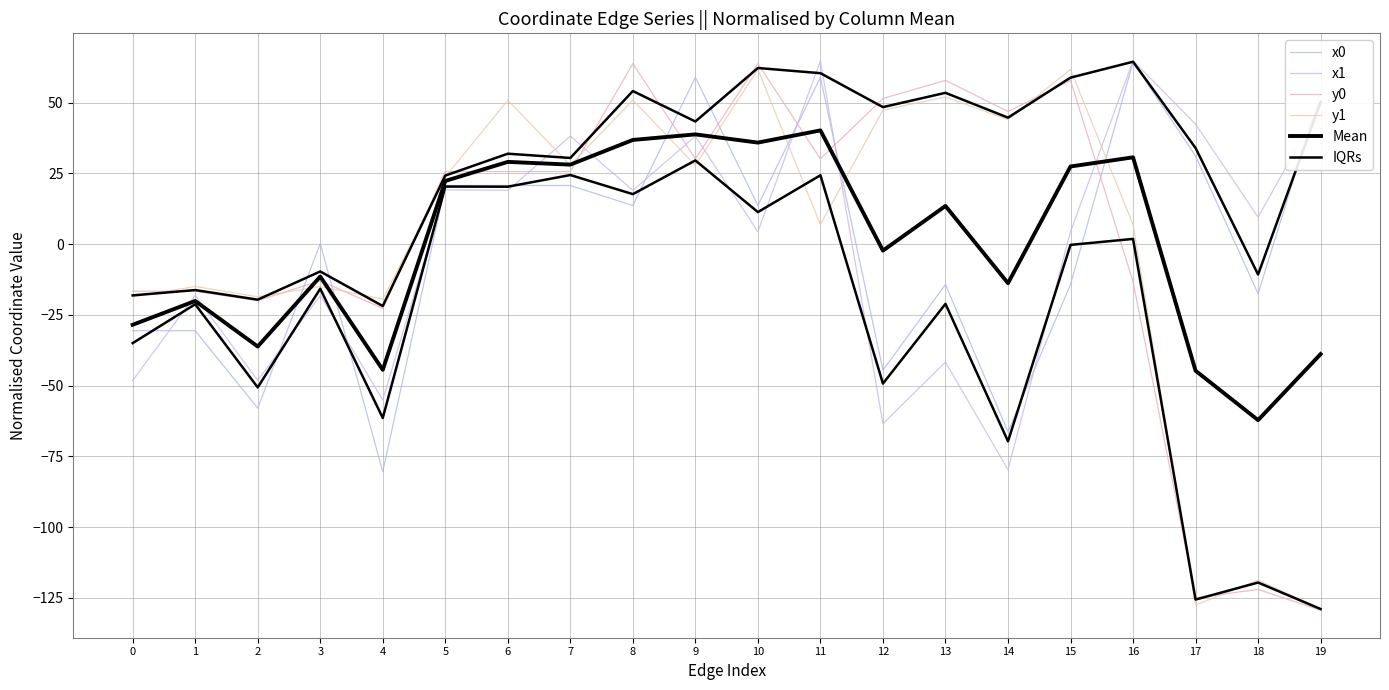

Does the chart have visible grid lines?

Yes